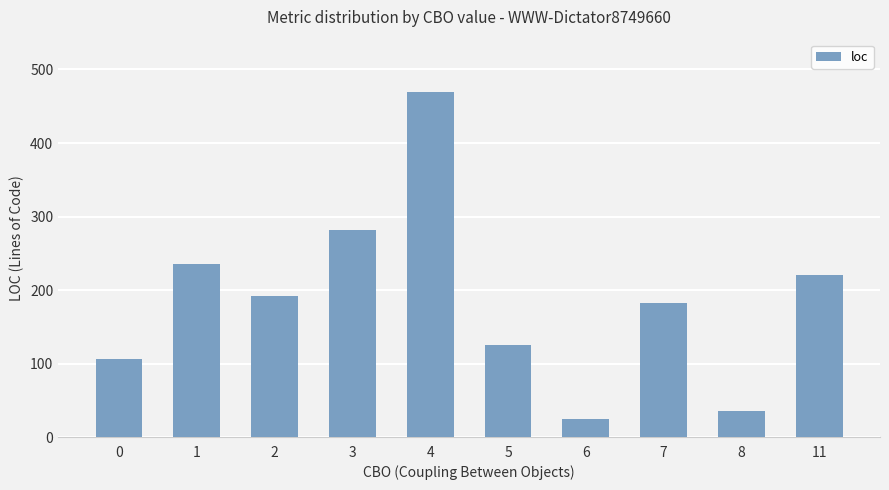

How many data points does each series have?

10